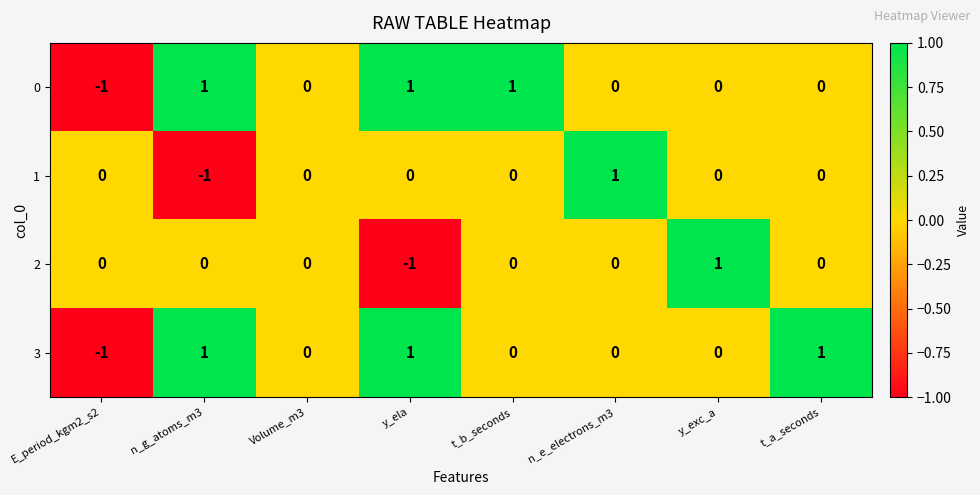

Is it true that 1 equals 0 at n_g_atoms_m3?

False